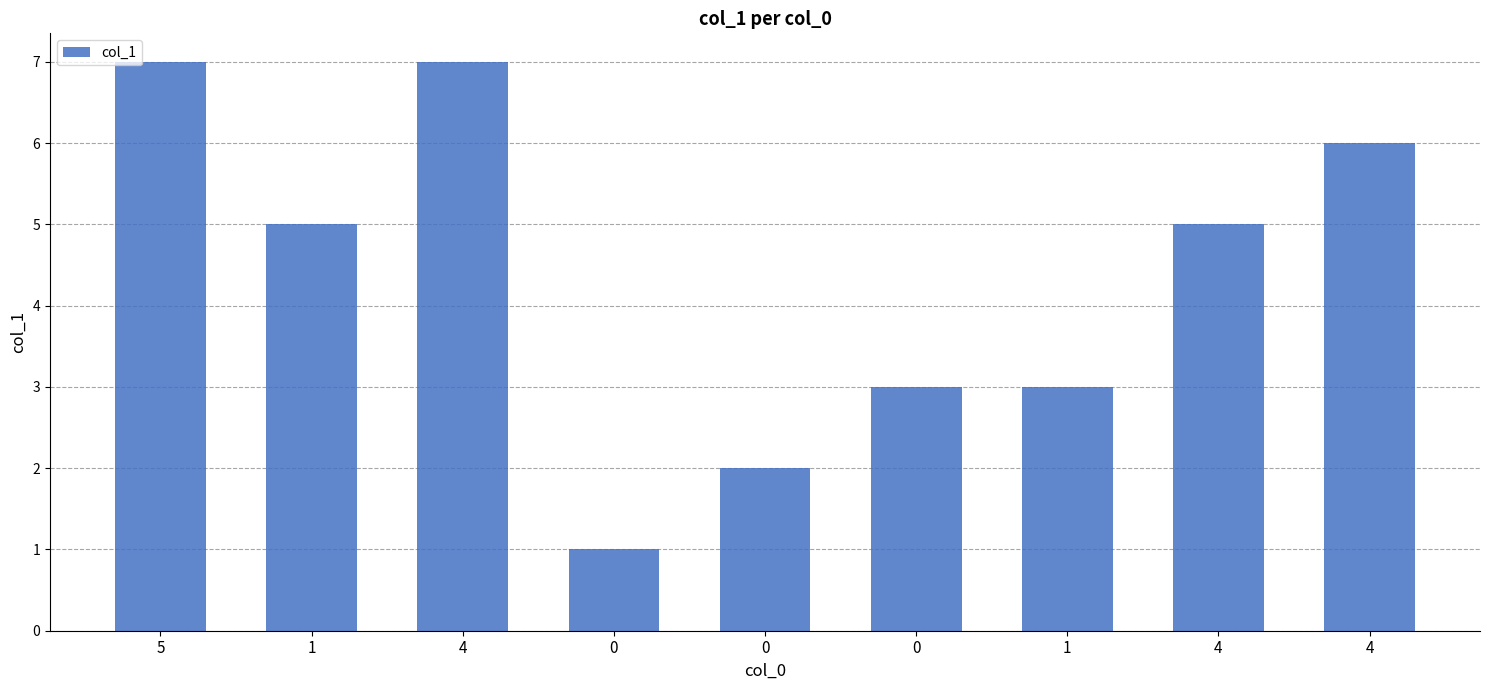

Reading left to right, list all the values displayed in this chart.

5=7	1=5	4=7	0=1	0=2	0=3	1=3	4=5	4=6